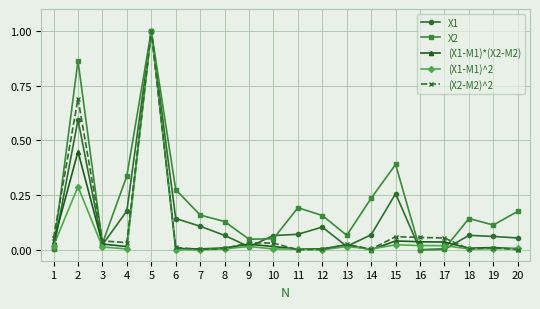

Is it true that (X2-M2)^2 equals 0.0 at 13?

True